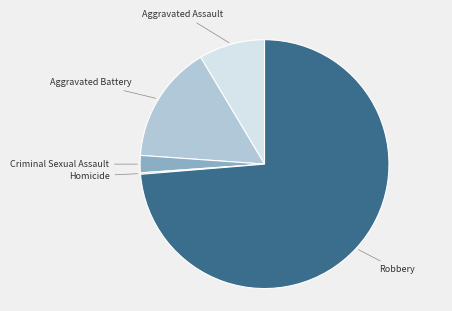

Does any single category account for the majority?

Yes